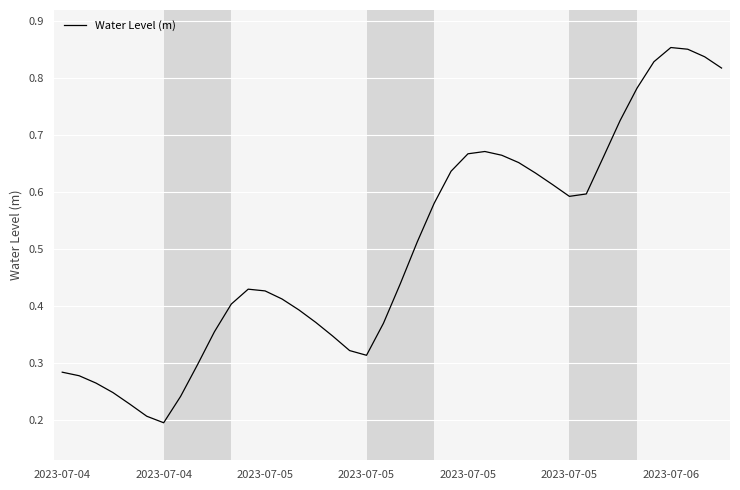

What is the maximum value shown in the chart?

0.9